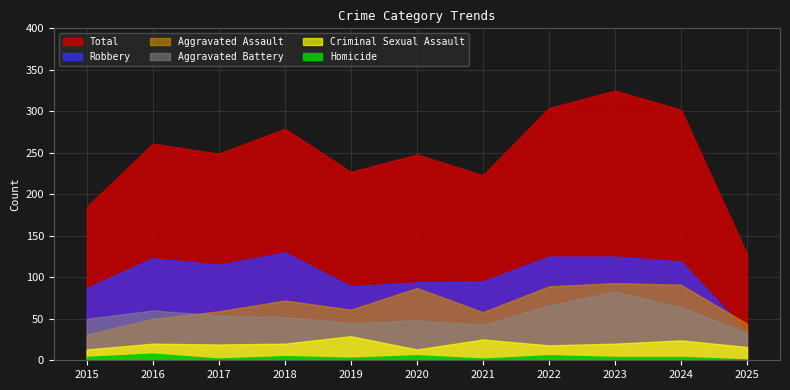

Reading left to right, what are all the values shown in this chart?

Aggravated Assault: 2015=31	2016=50	2017=59	2018=72	2019=61	2020=87	2021=58	2022=89	2023=93	2024=91	2025=44
Aggravated Battery: 2015=50	2016=60	2017=54	2018=52	2019=45	2020=48	2021=43	2022=66	2023=83	2024=64	2025=33
Criminal Sexual Assault: 2015=13	2016=20	2017=19	2018=20	2019=29	2020=13	2021=25	2022=18	2023=20	2024=24	2025=16
Robbery: 2015=87	2016=123	2017=115	2018=130	2019=89	2020=94	2021=95	2022=125	2023=125	2024=119	2025=34
Homicide: 2015=4	2016=8	2017=2	2018=5	2019=3	2020=6	2021=2	2022=6	2023=4	2024=4	2025=1
Total: 2015=185	2016=261	2017=249	2018=279	2019=227	2020=248	2021=223	2022=304	2023=325	2024=302	2025=128